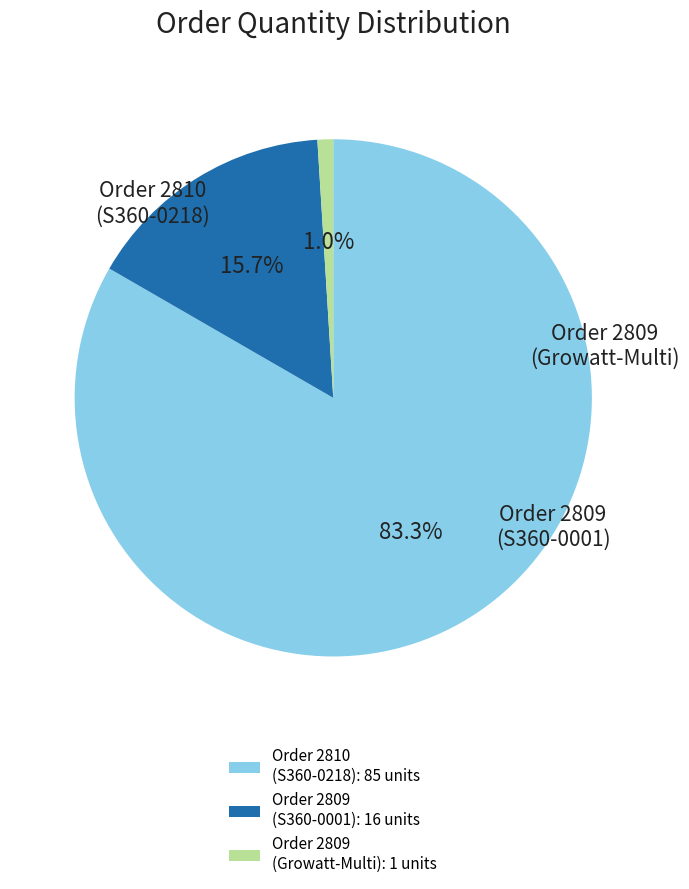

Rank the categories by value from highest to lowest.

Order 2810 (S360-0218), Order 2809 (S360-0001), Order 2809 (Growatt-Multi)